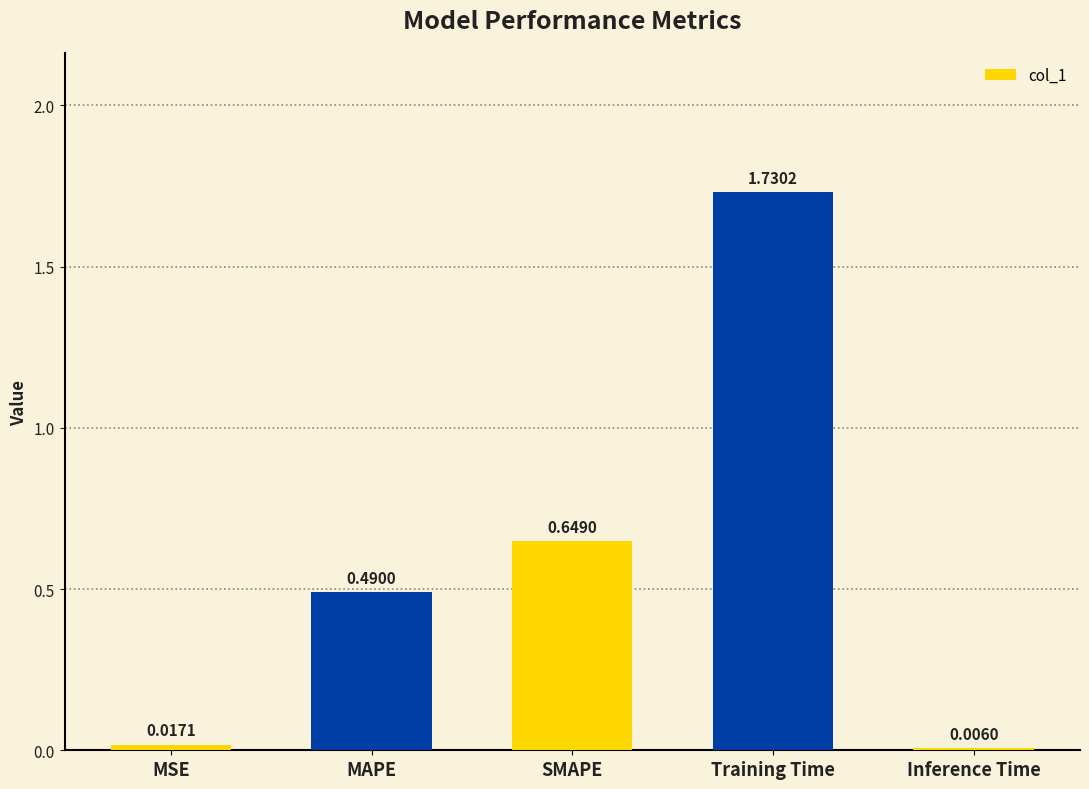

Count the number of categories in the chart.

5